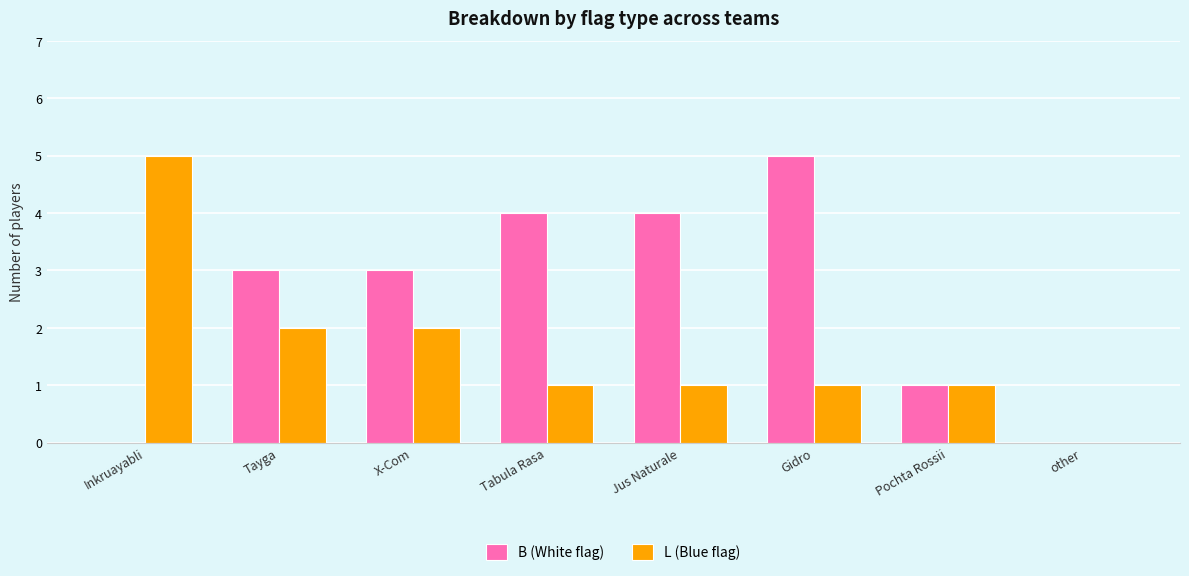

Reading right to left, transcribe all the data shown in this chart.

B (White flag): 0	1	5	4	4	3	3	0
L (Blue flag): 0	1	1	1	1	2	2	5